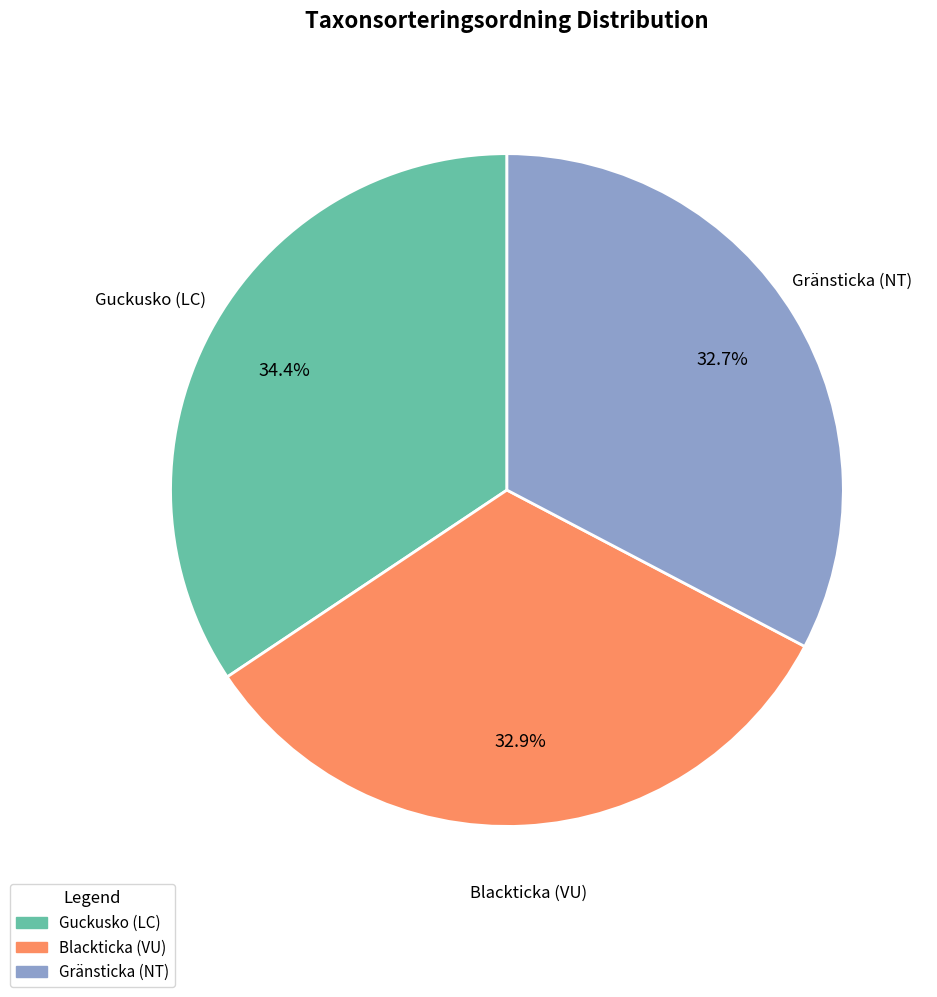

To the nearest percent, what portion does Gränsticka (NT) represent?

33%